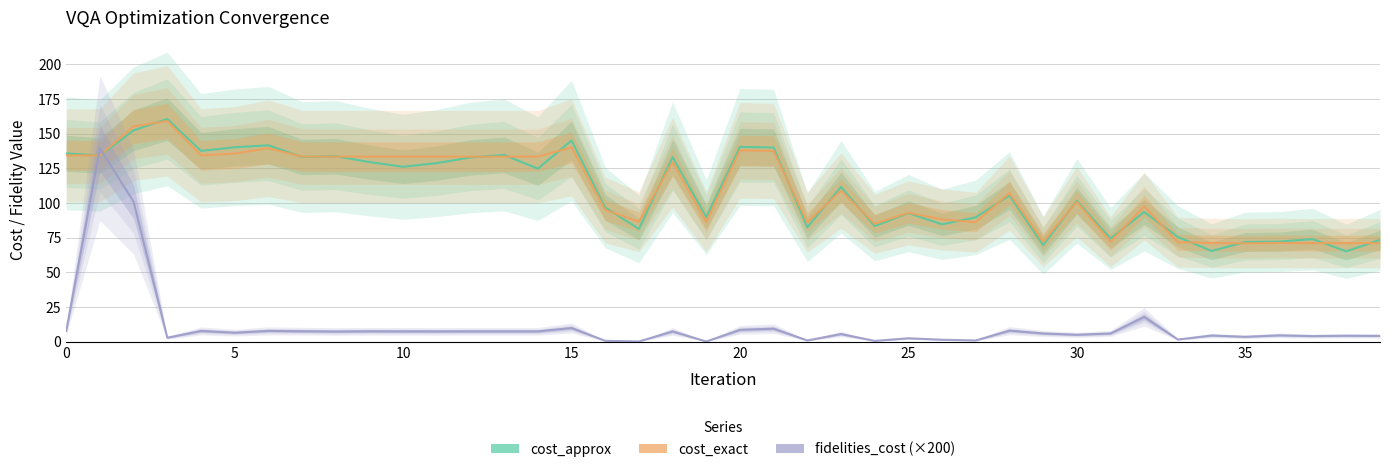

What is the average value of the cost_exact series?

109.2